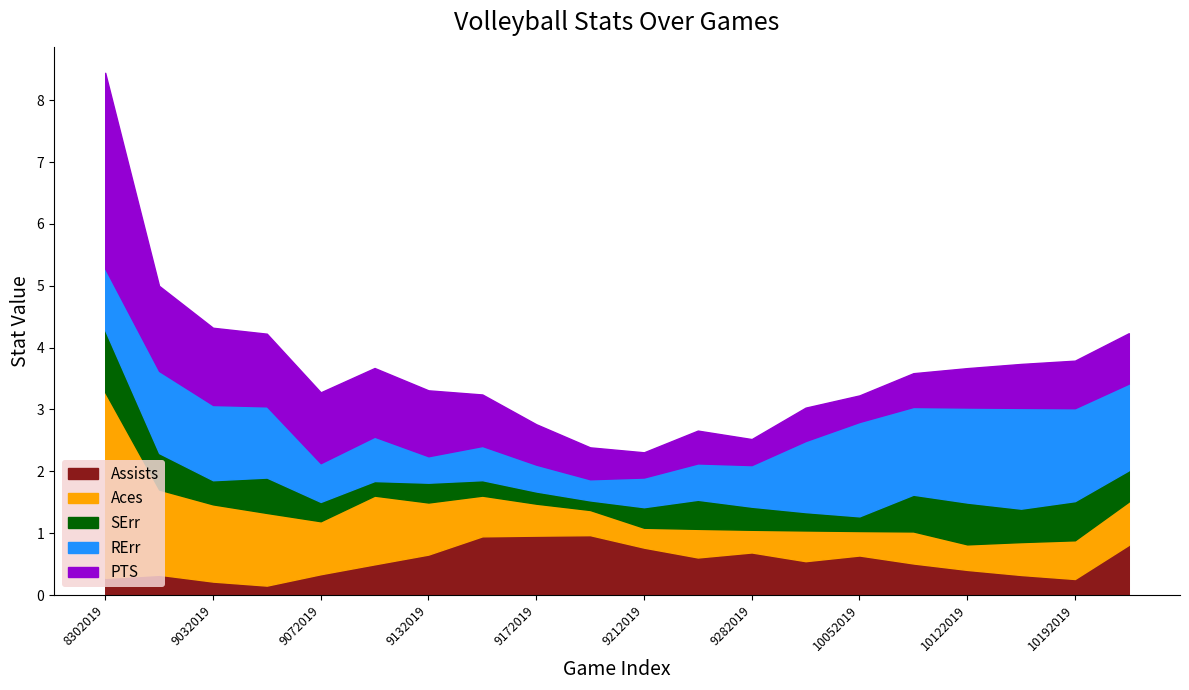

At 8302019, list the series in order from smallest to largest.

Assists, SErr, RErr, Aces, PTS